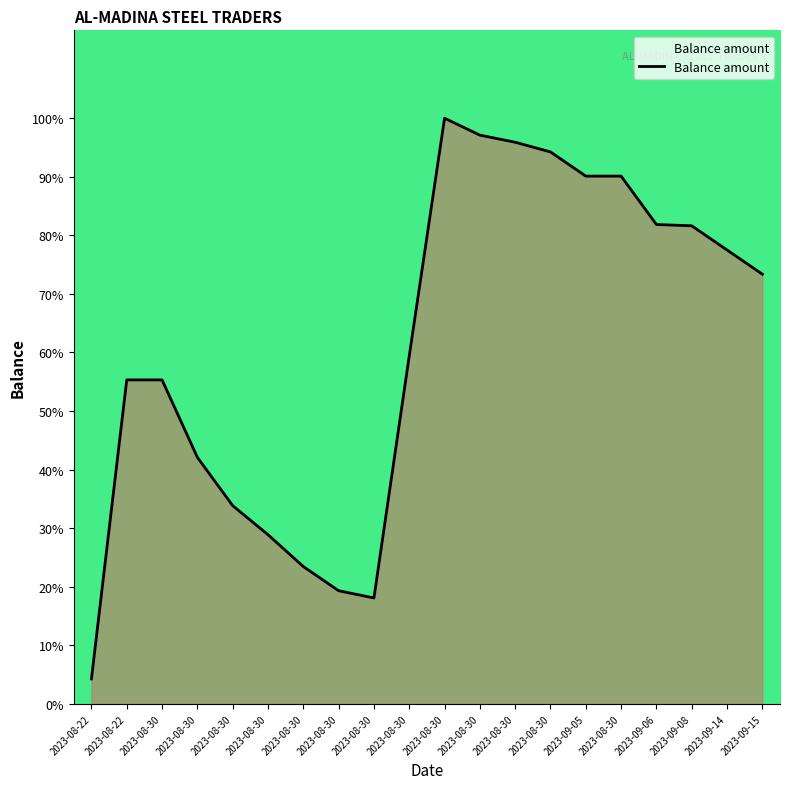

What is the minimum value shown in the chart?

4.3